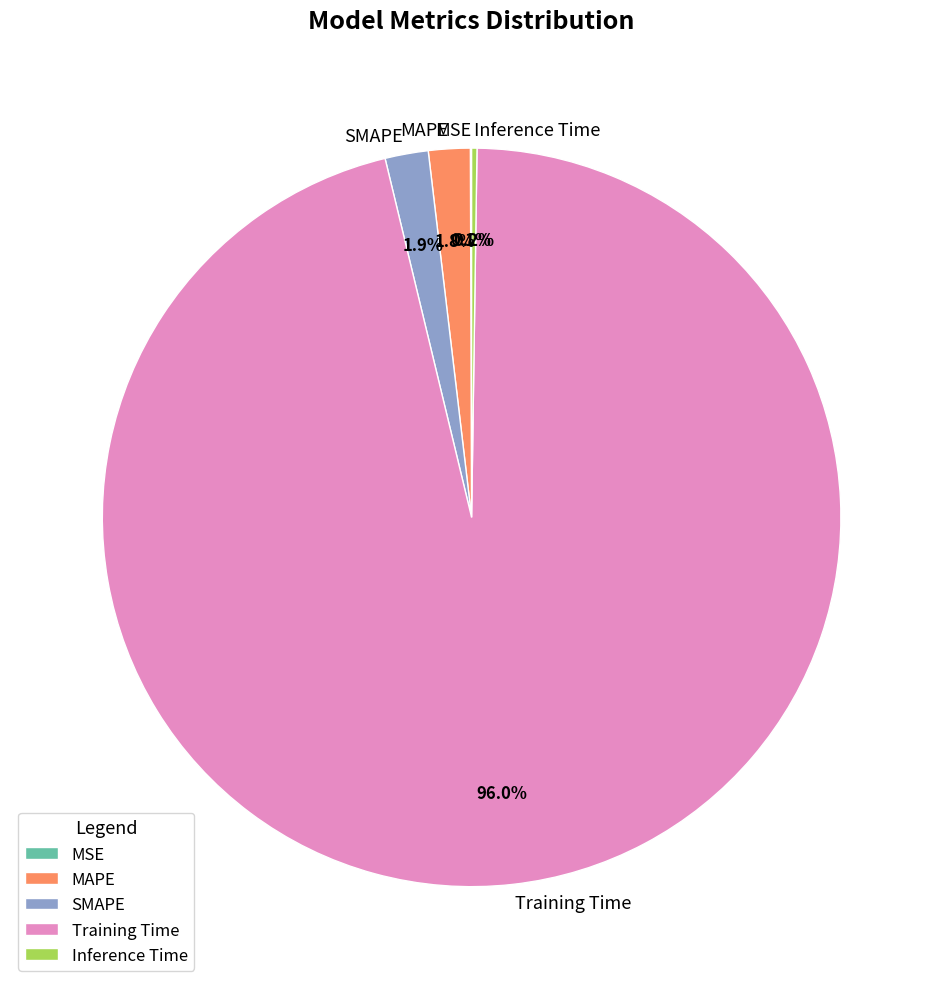

To the nearest percent, what percentage of the pie is SMAPE?

2%